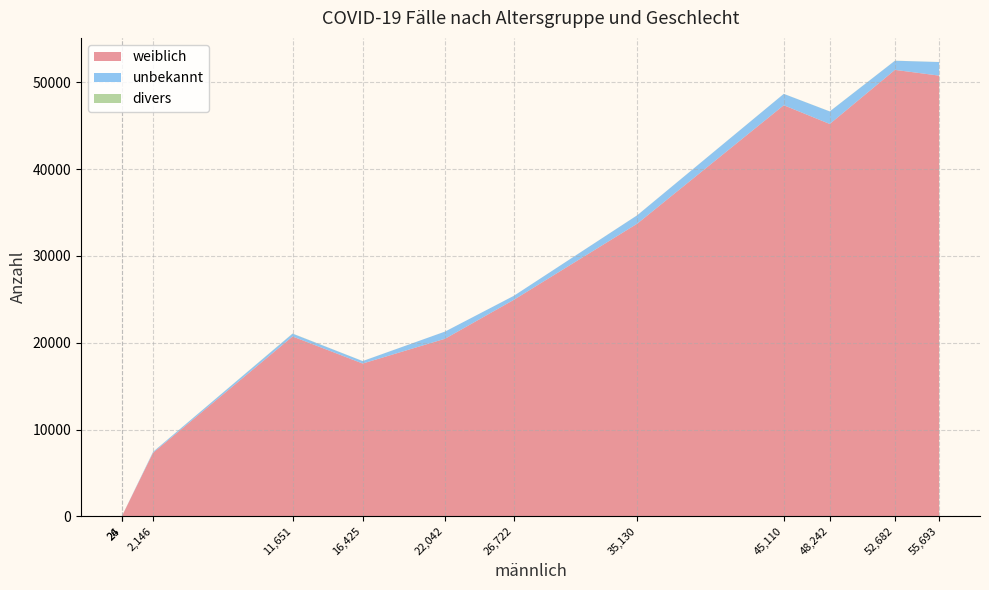

The value of weiblich at 22,042 is 32750. True or false?

False